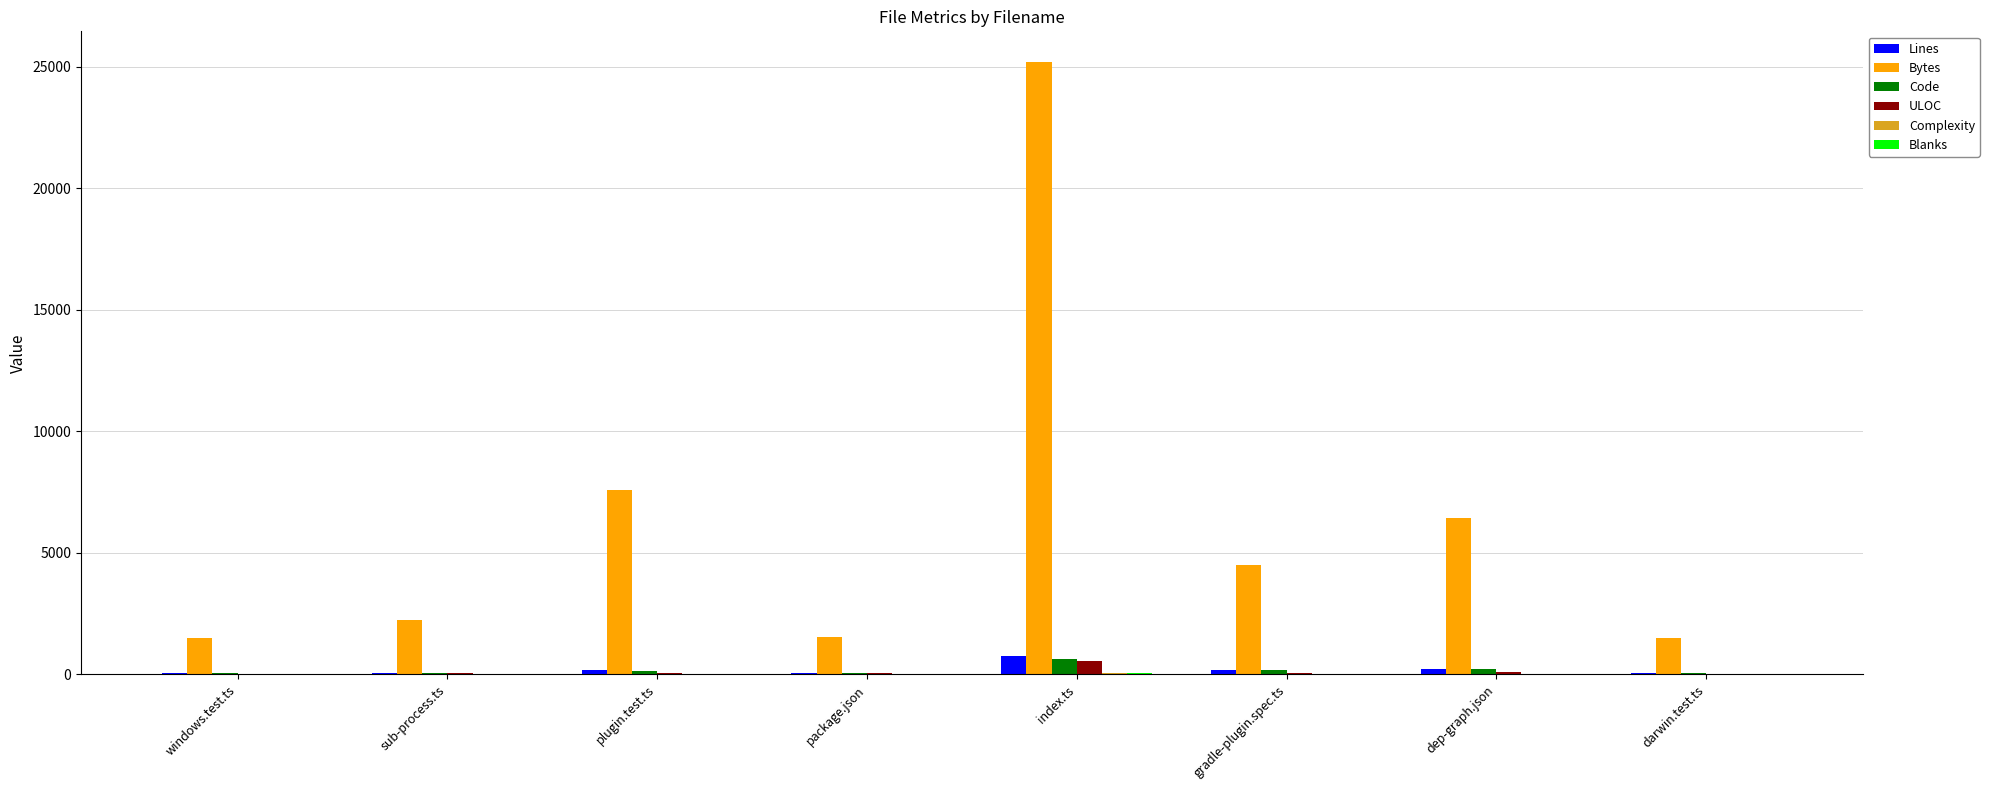

Which series has the largest total across all categories?

Bytes